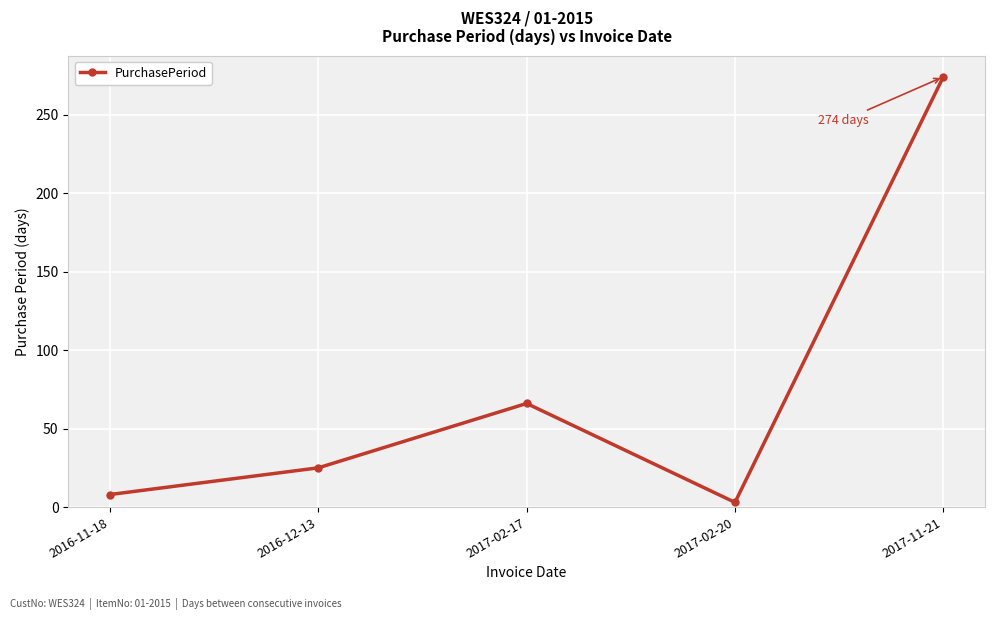

Rank the categories by value from lowest to highest.

2017-02-20, 2016-11-18, 2016-12-13, 2017-02-17, 2017-11-21